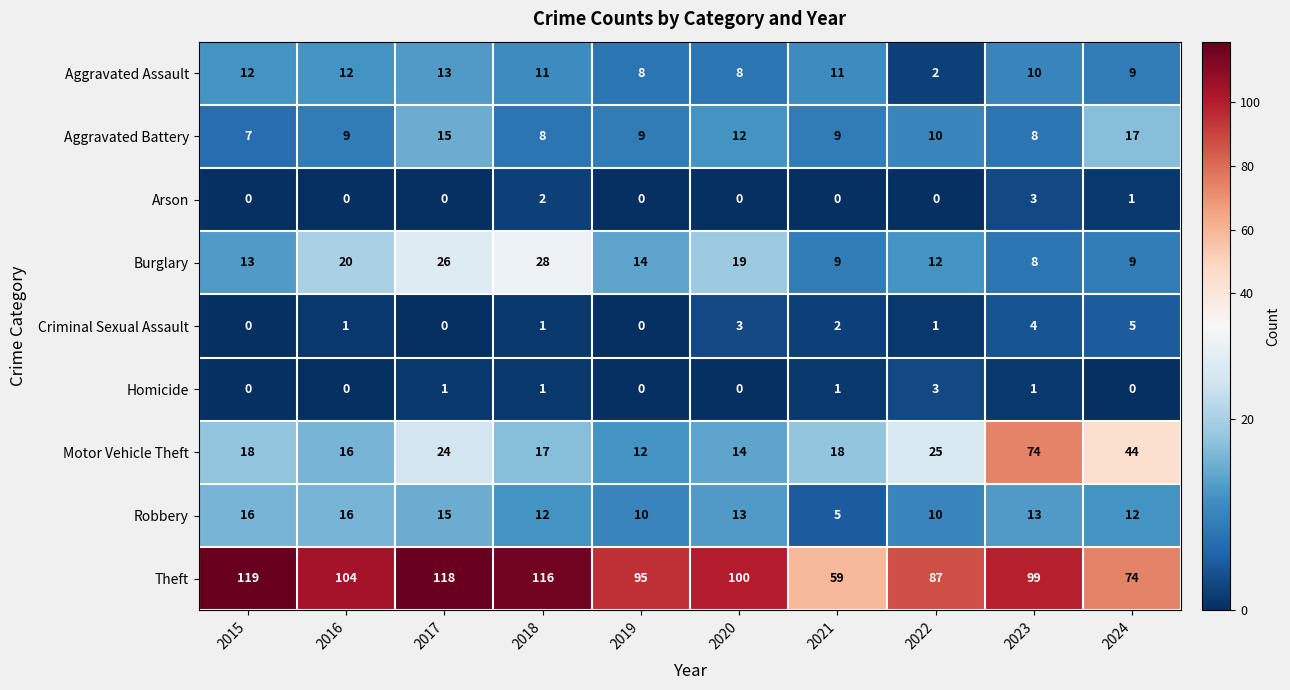

The value of Arson at 2021 is 2. True or false?

False